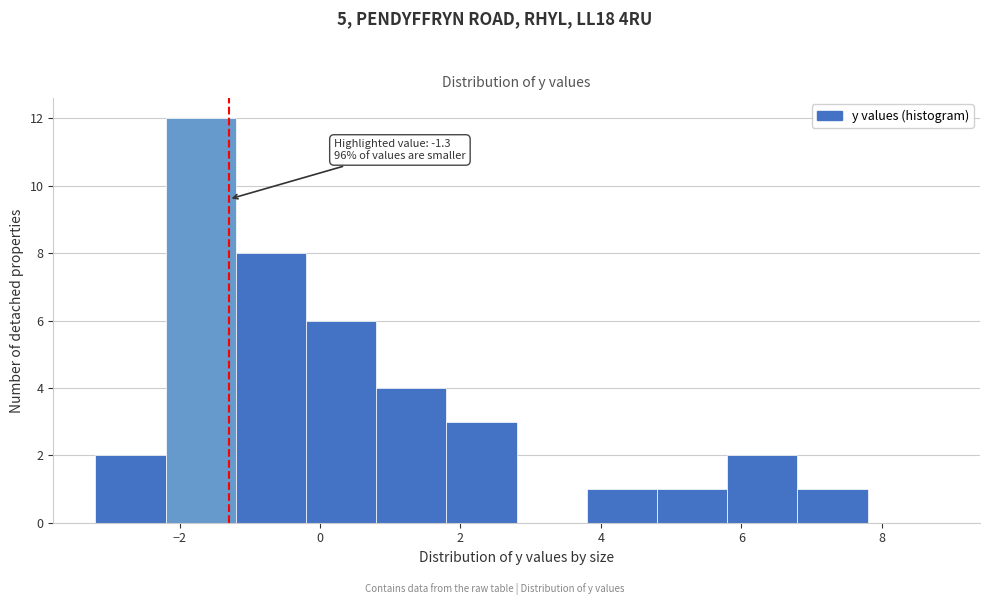

Over which range of the x-axis is the bar tallest?

-2.2 to -1.2